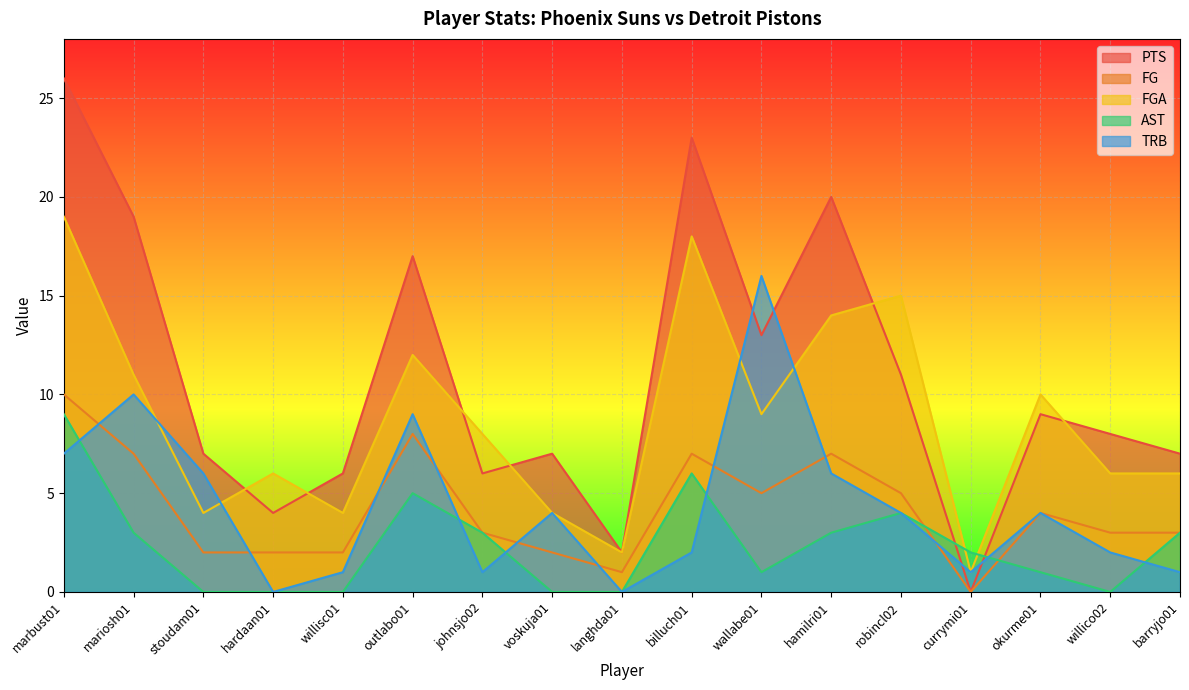

Count the FG values in the range 2 to 7.

13